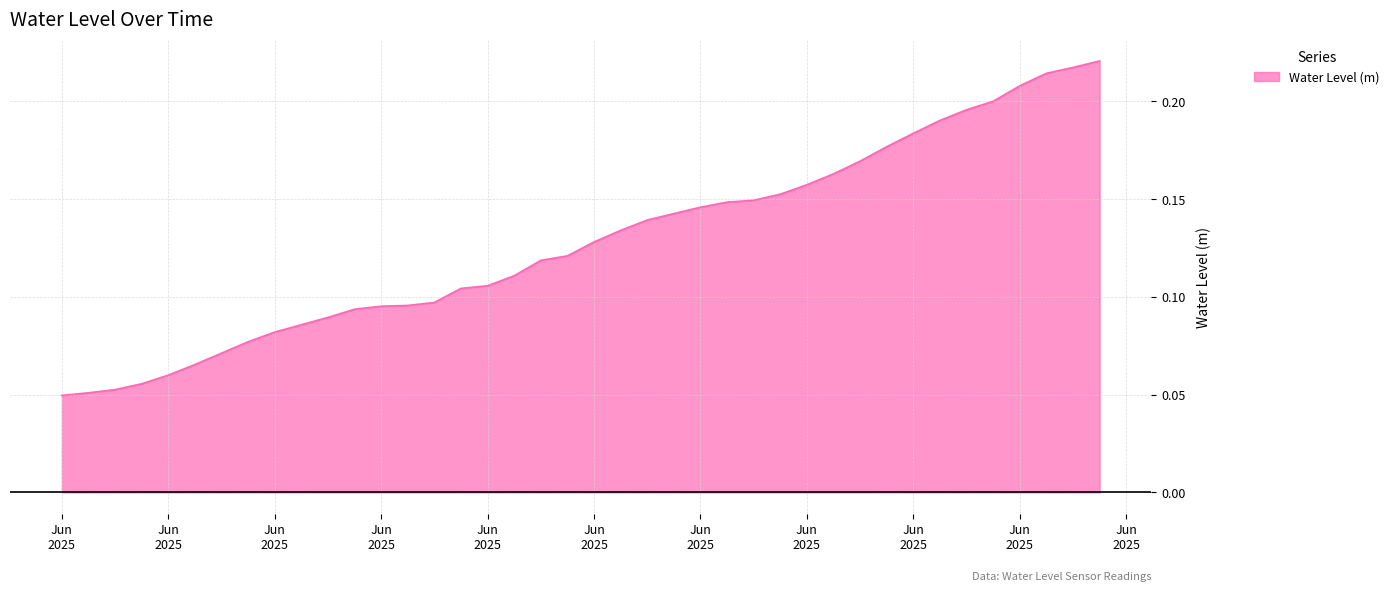

Does the chart have visible grid lines?

Yes